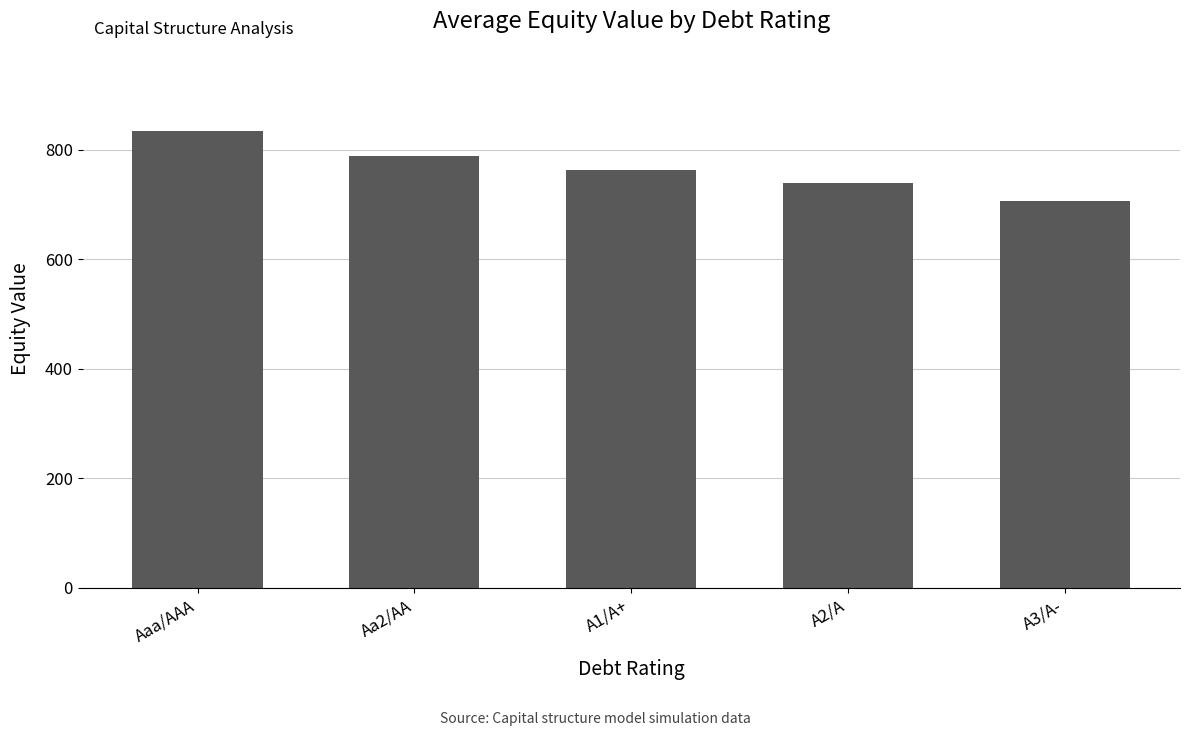

The chart shows a value of 834.0 at Aaa/AAA. True or false?

True